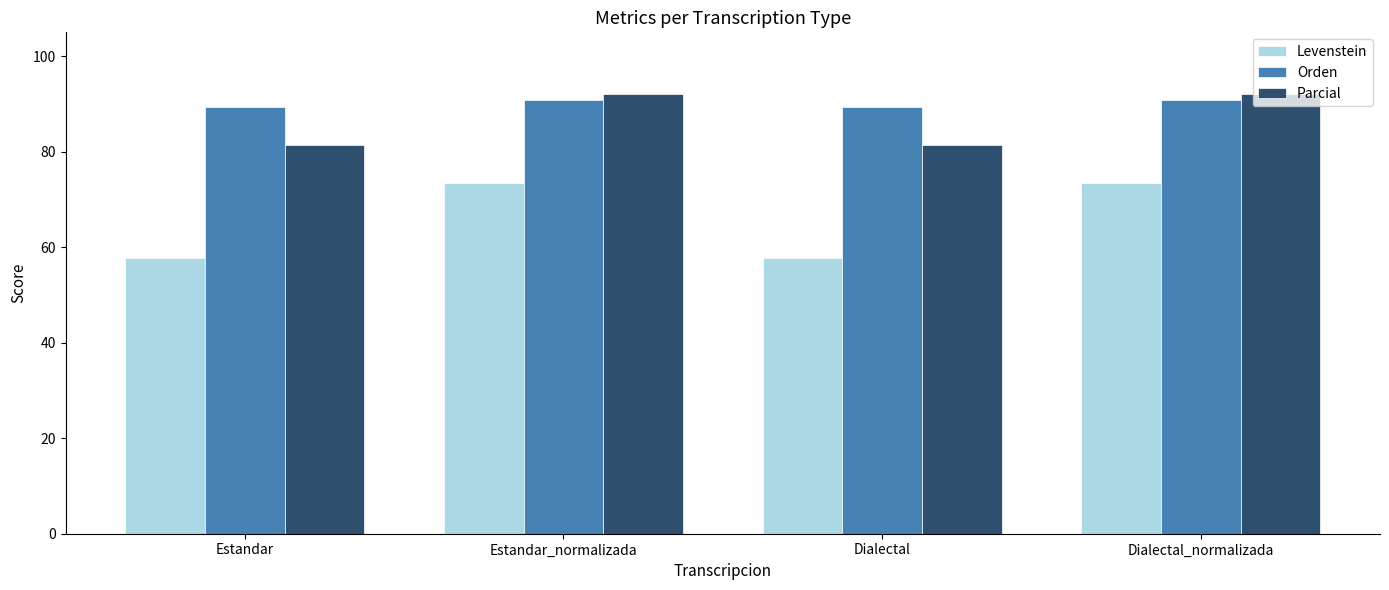

What is the value of the Orden bar at the 2nd from the left?

90.9